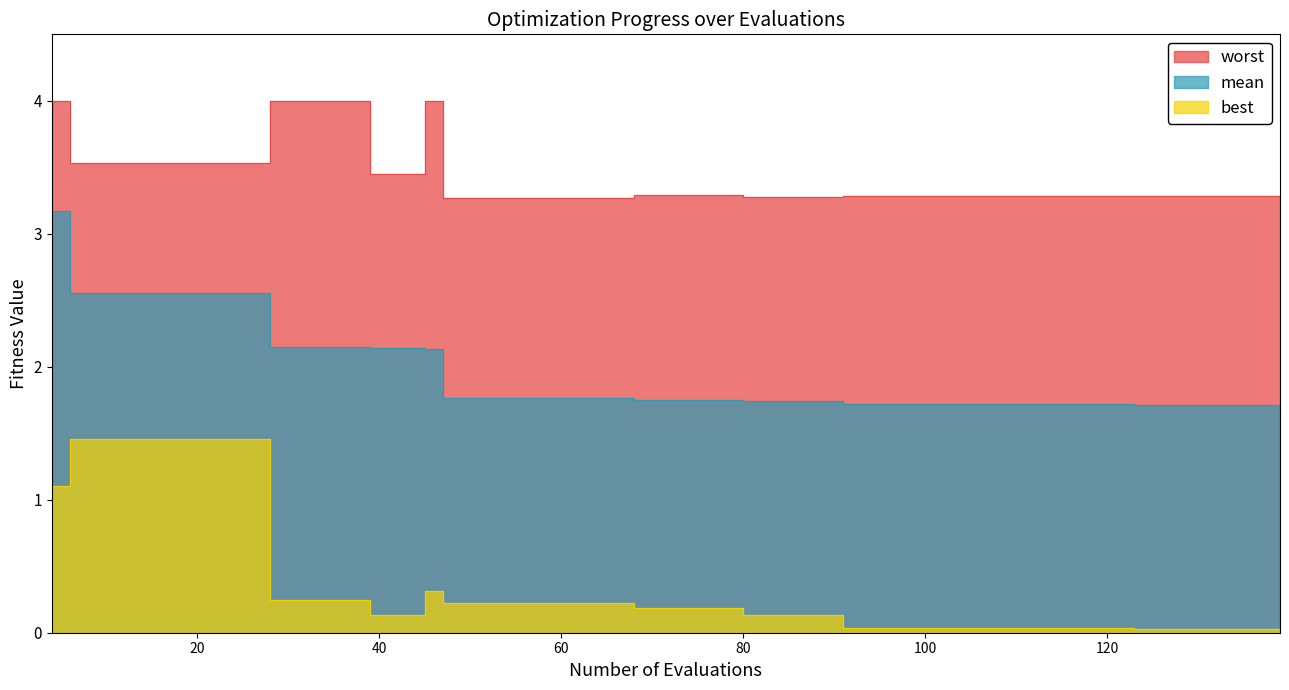

The value of mean at 123 is 0.7. True or false?

False